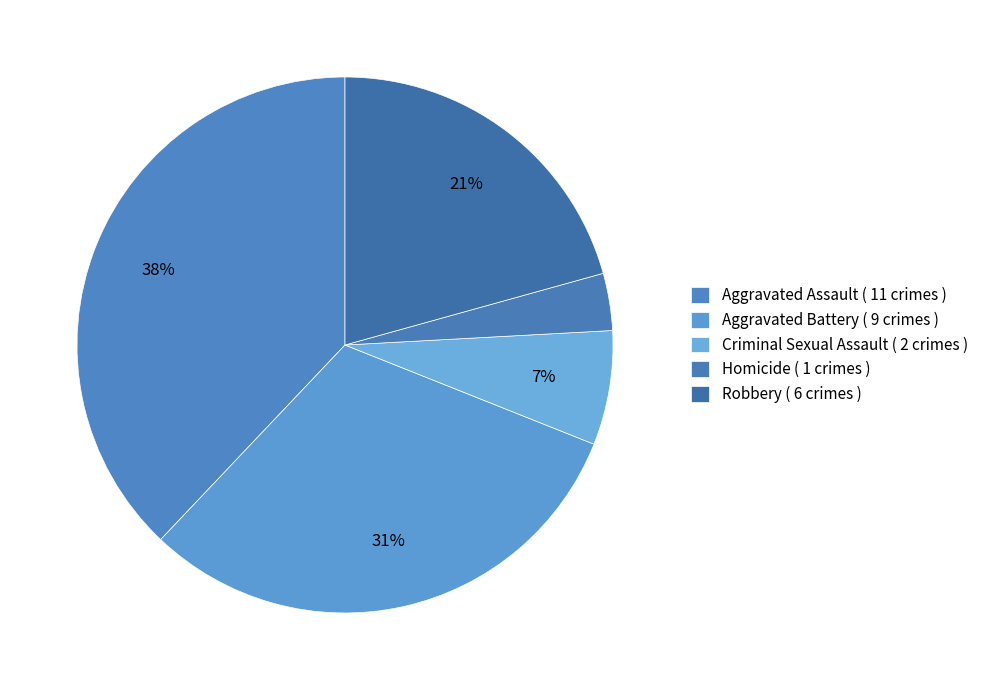

How many segments does this pie chart have?

5